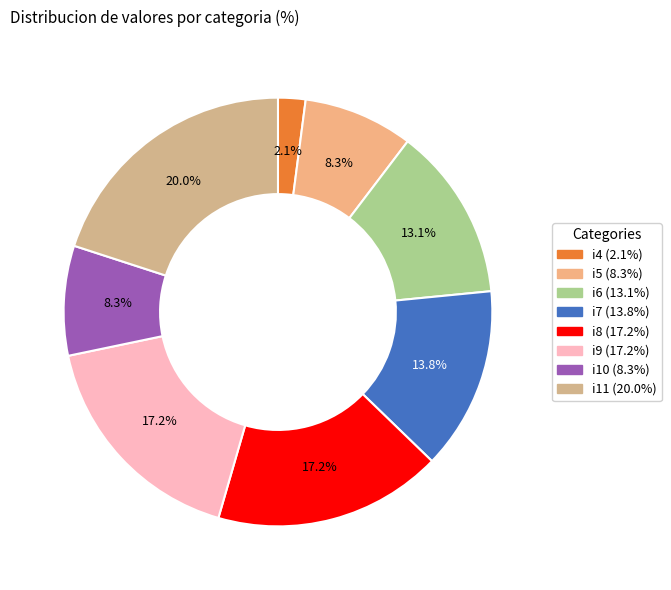

Is i7 the majority of the pie?

No